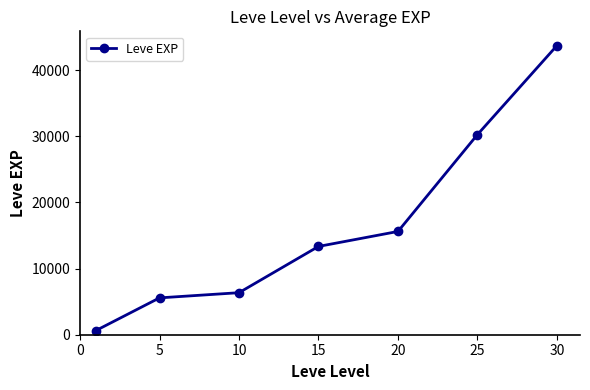

What is the maximum value shown in the chart?

43730.0